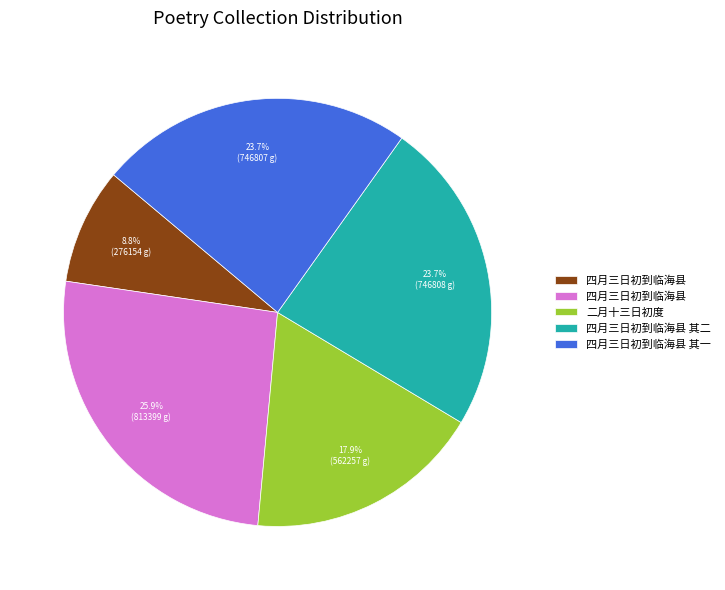

Is there any slice that represents more than half of the pie?

No